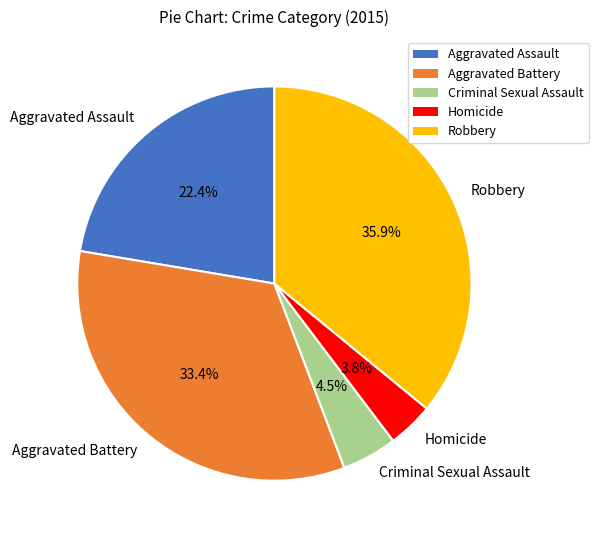

Do Aggravated Battery and Robbery together represent more than half of the pie?

Yes